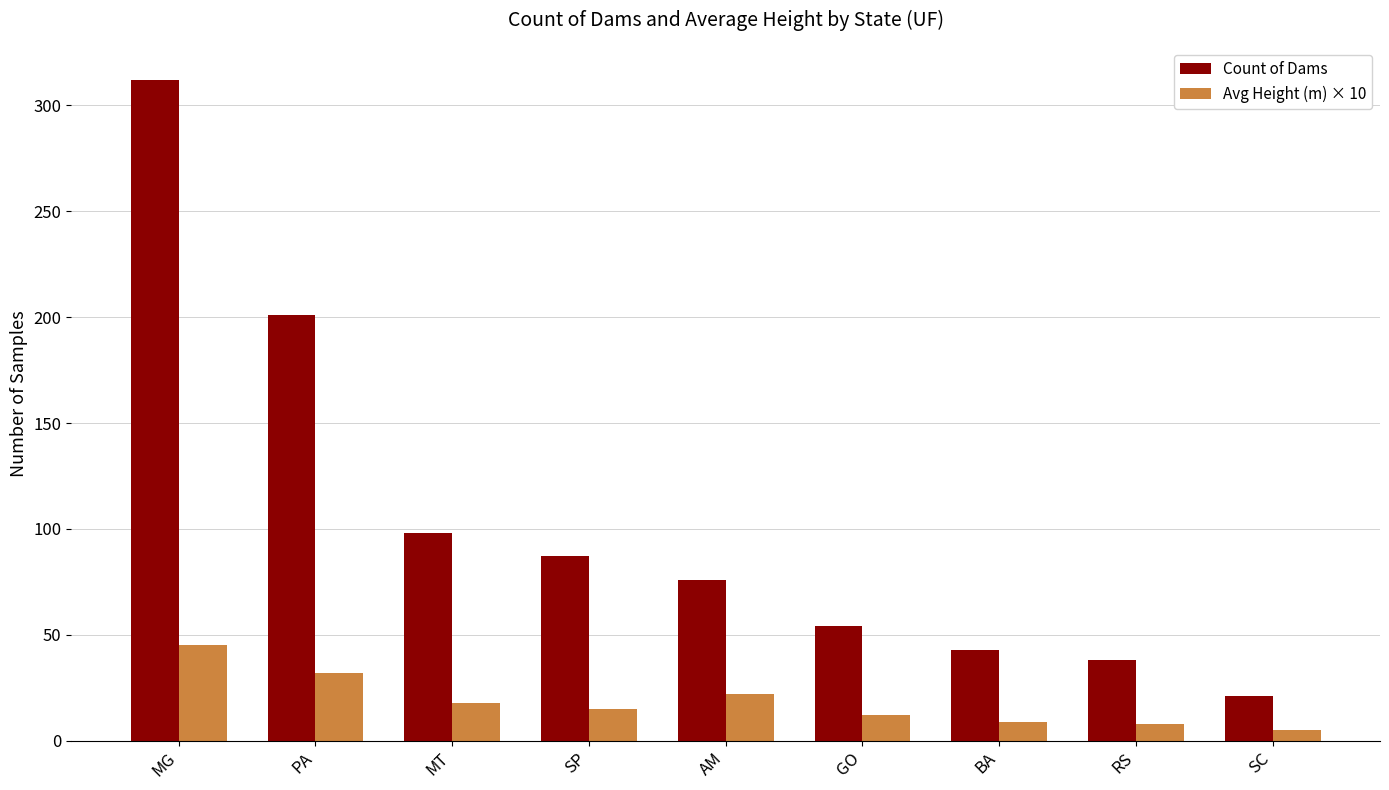

What is the sum of all Avg Height (m) × 10 values?

166